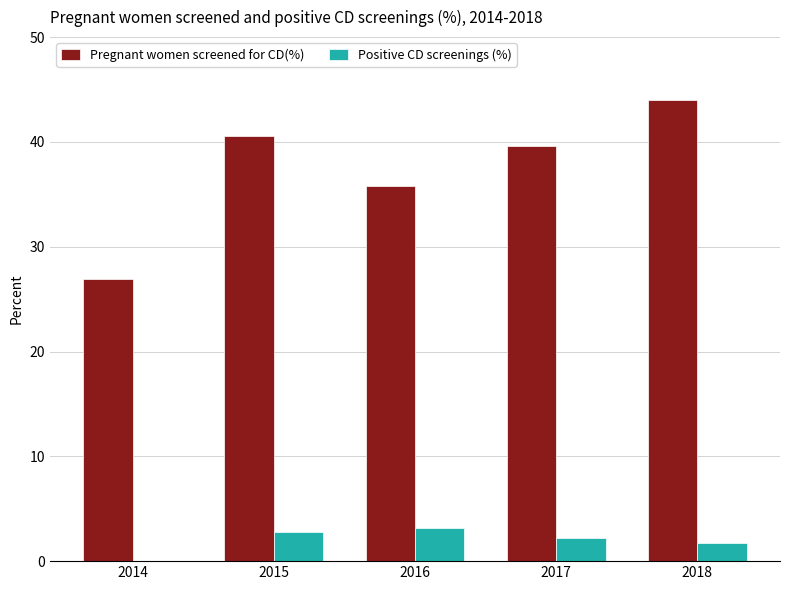

Between 2016 and 2018, which series saw the biggest shift?

Pregnant women screened for CD(%)